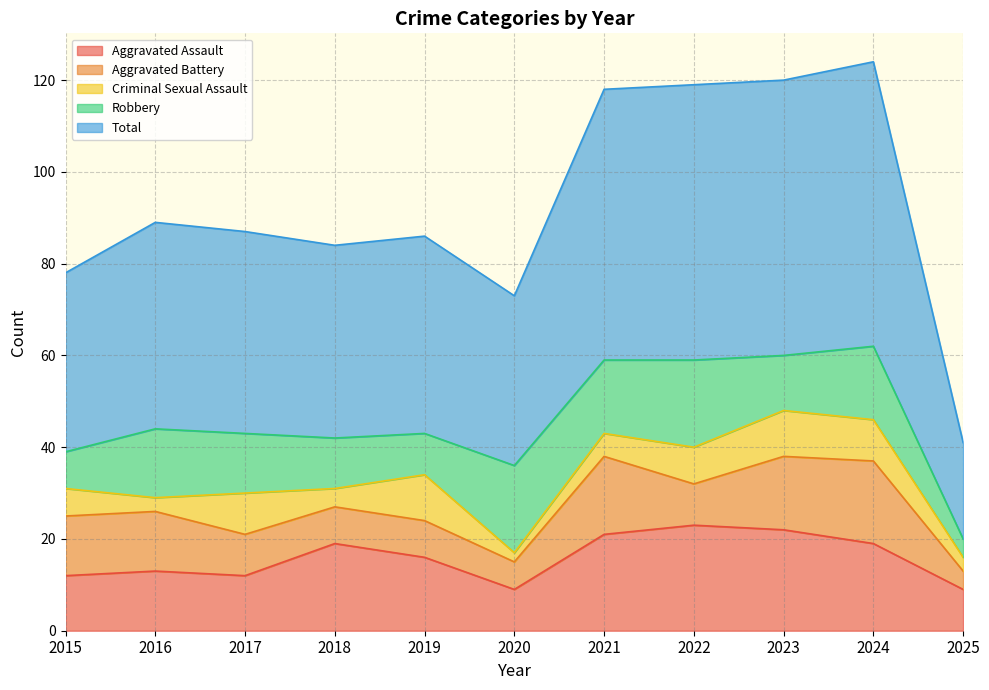

True or false: Criminal Sexual Assault and Aggravated Assault intersect in this chart.

False